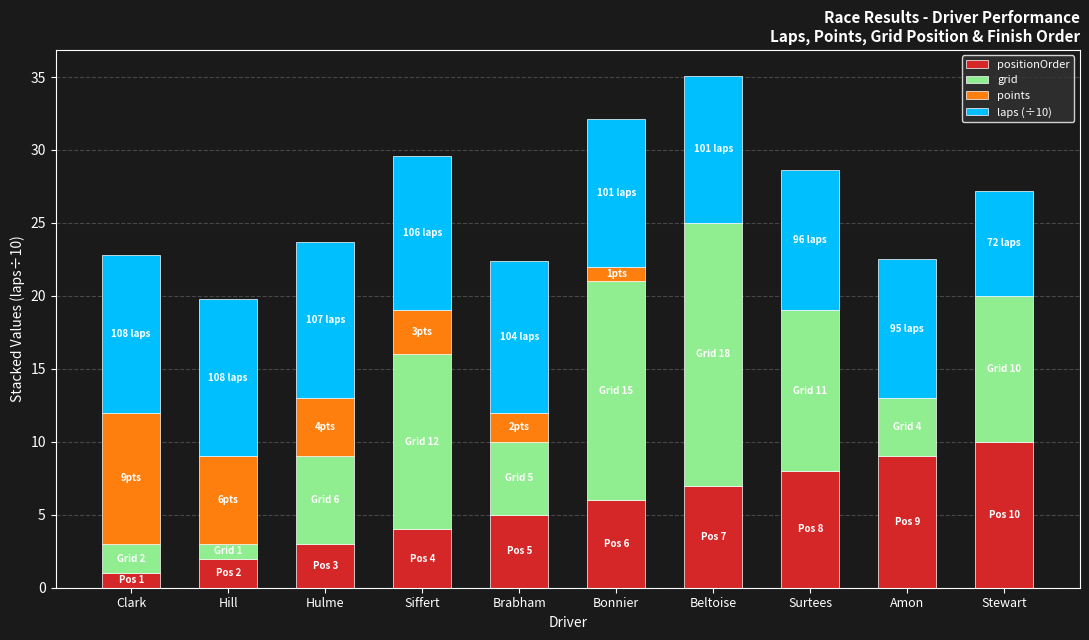

What is the highest value of the positionOrder series?

10.0